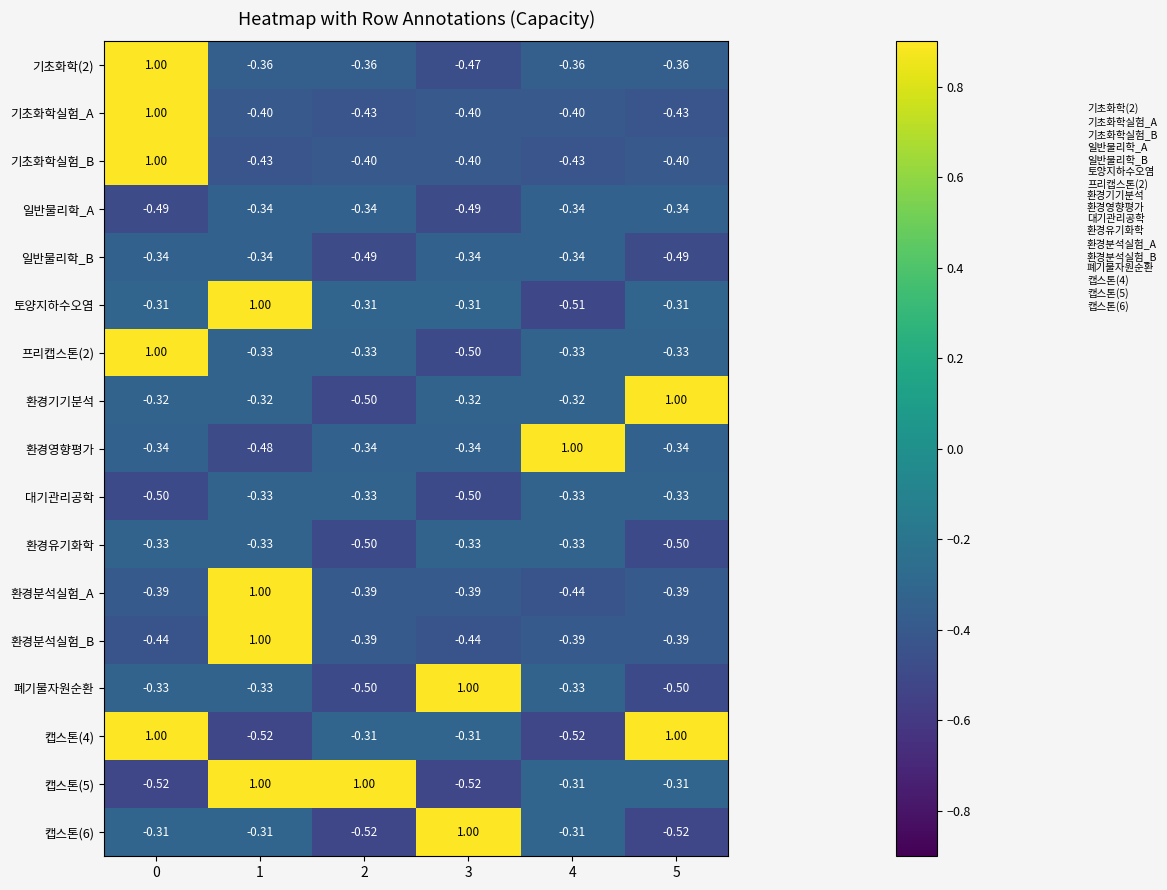

Is the value of 기초화학실험_B at 4 greater than the value of 대기관리공학 at 0?

Yes